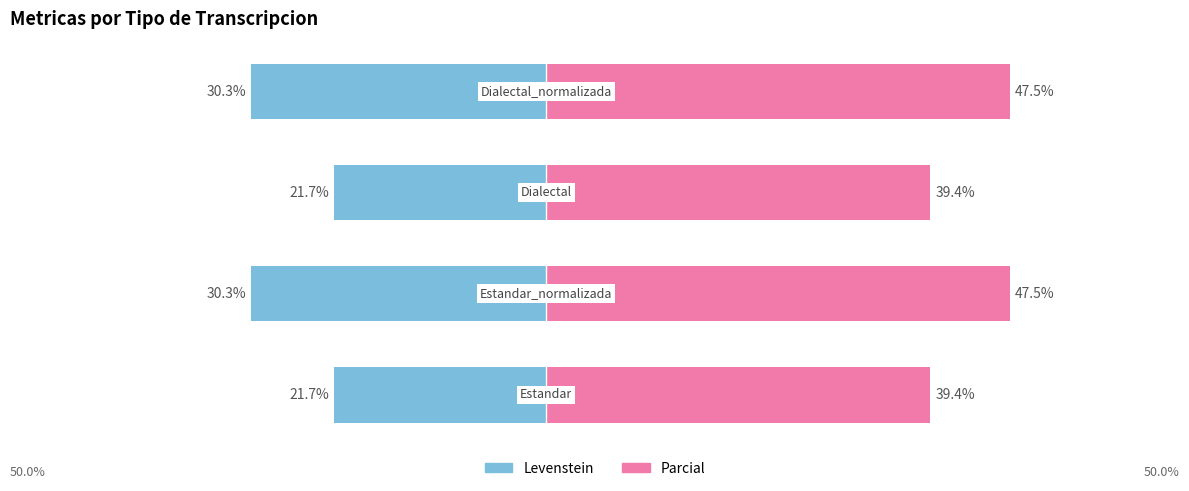

Reading right to left, what are all the values shown in this chart?

Levenstein: -30.3	-21.7	-30.3	-21.7
Parcial: 47.5	39.4	47.5	39.4